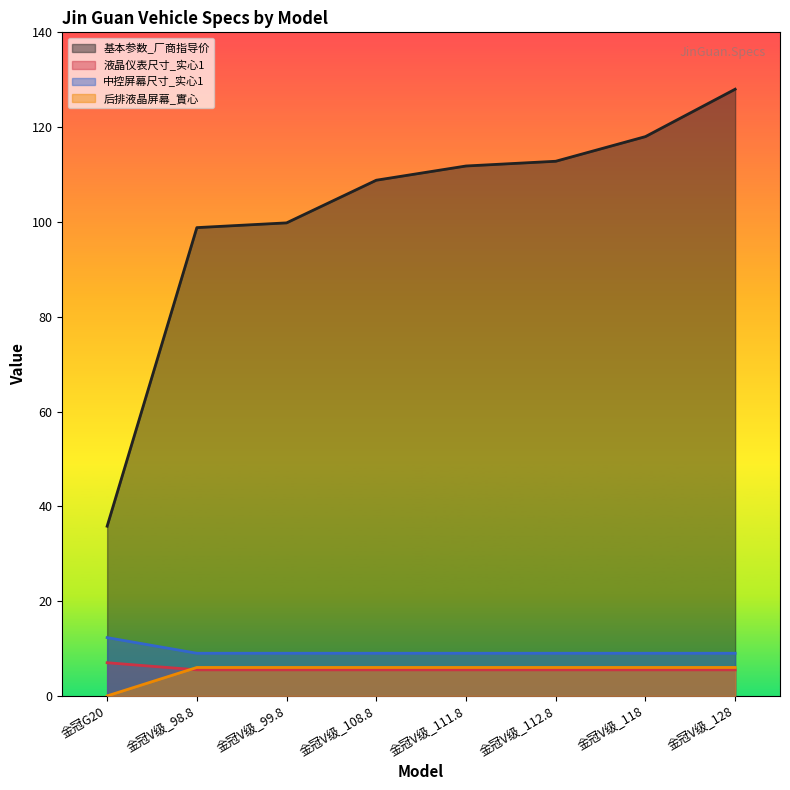

Reading left to right, list all the values displayed in this chart.

基本参数_厂商指导价: 金冠G20=35.8	金冠V级_98.8=98.8	金冠V级_99.8=99.8	金冠V级_108.8=108.8	金冠V级_111.8=111.8	金冠V级_112.8=112.8	金冠V级_118=118.0	金冠V级_128=128.0
液晶仪表尺寸_实心1: 金冠G20=7.0	金冠V级_98.8=5.5	金冠V级_99.8=5.5	金冠V级_108.8=5.5	金冠V级_111.8=5.5	金冠V级_112.8=5.5	金冠V级_118=5.5	金冠V级_128=5.5
中控屏幕尺寸_实心1: 金冠G20=12.3	金冠V级_98.8=9.0	金冠V级_99.8=9.0	金冠V级_108.8=9.0	金冠V级_111.8=9.0	金冠V级_112.8=9.0	金冠V级_118=9.0	金冠V级_128=9.0
后排液晶屏幕_實心: 金冠G20=0.0	金冠V级_98.8=6.0	金冠V级_99.8=6.0	金冠V级_108.8=6.0	金冠V级_111.8=6.0	金冠V级_112.8=6.0	金冠V级_118=6.0	金冠V级_128=6.0